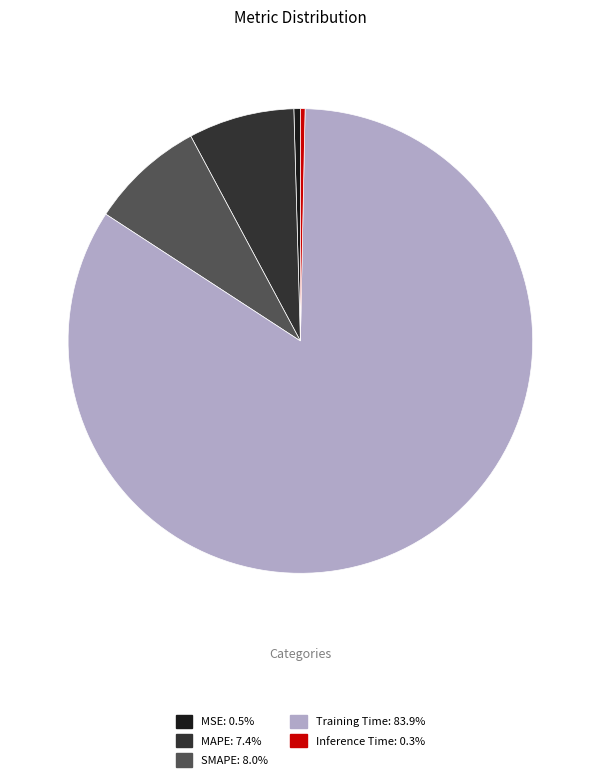

Between Inference Time and MAPE, which is larger?

MAPE